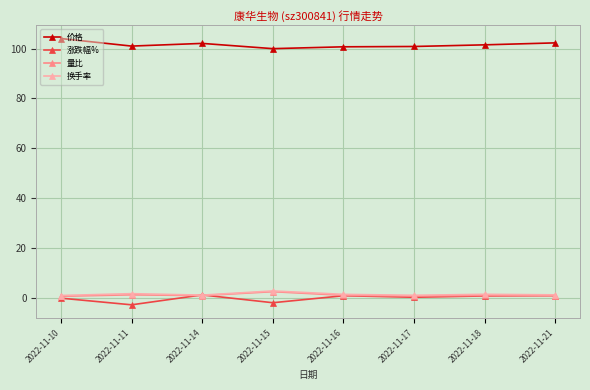

What is the minimum value for 价格?

100.0